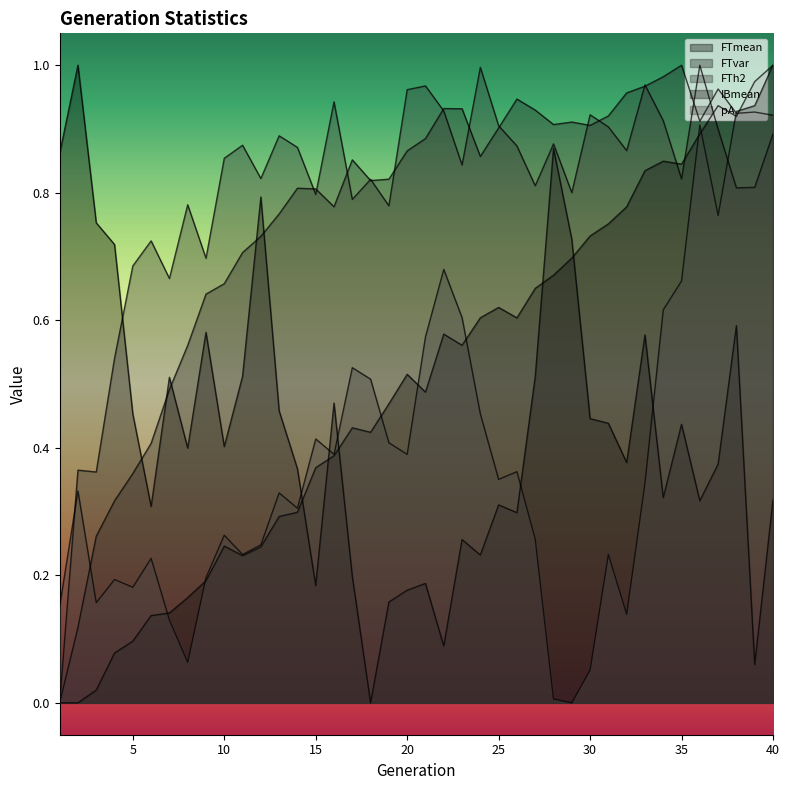

What is the value of the FTh2 point at the 28th from the left?

0.9